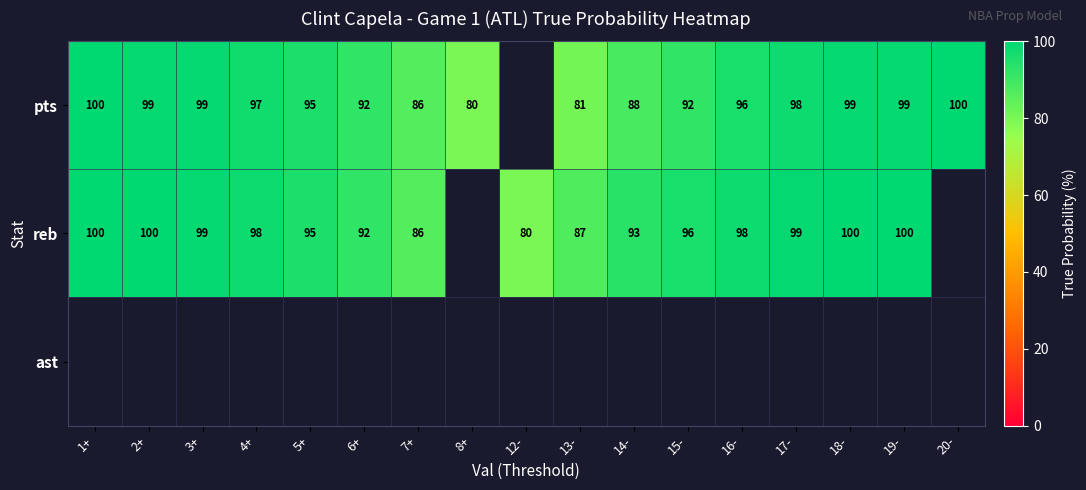

True or false: pts has a value of 22 at 6+.

False